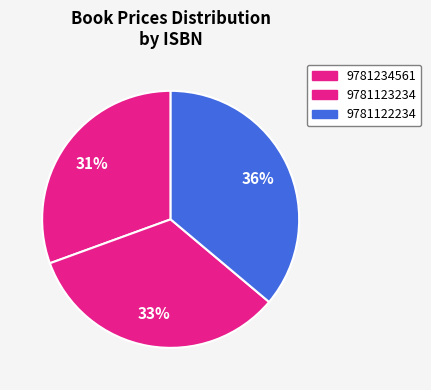

Between 9781123234 and 9781234561, which is larger?

9781123234